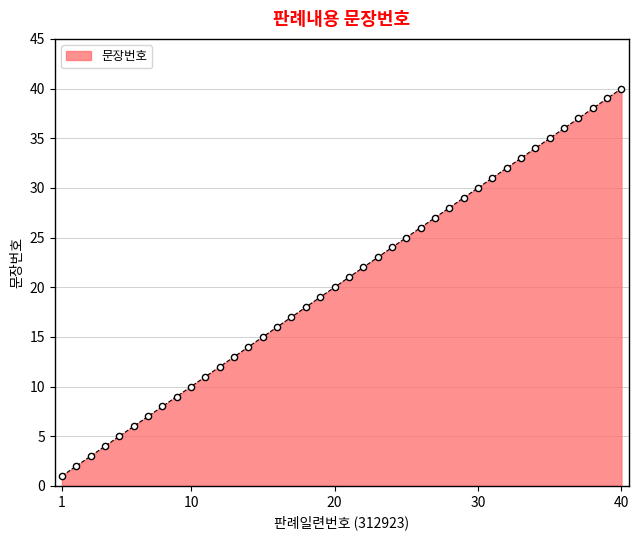

What is the difference between the maximum and minimum values?

39